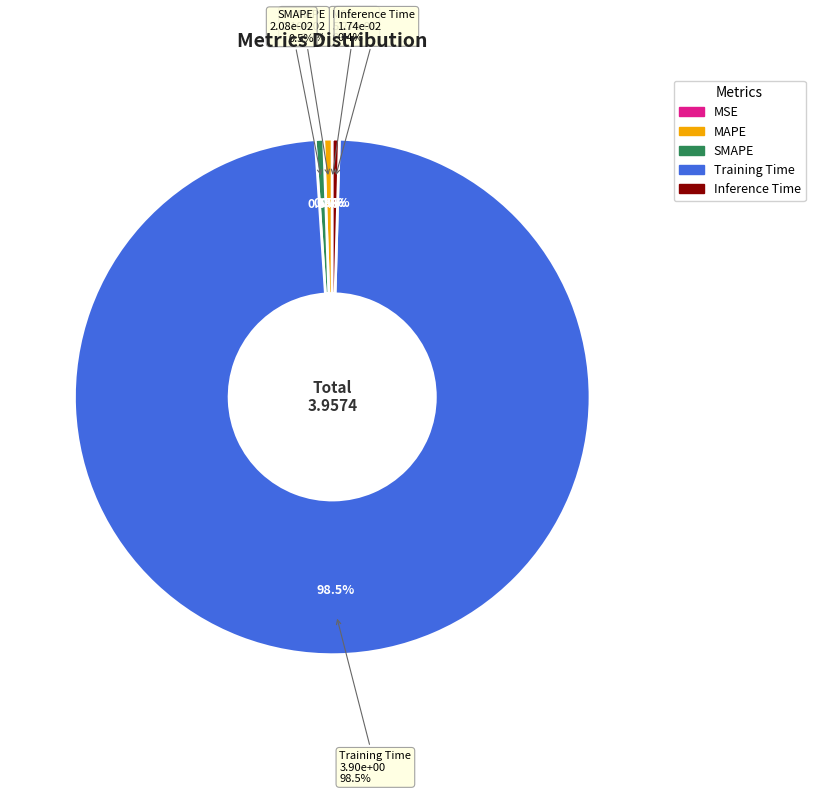

Is the sum of Inference Time and MSE greater than half?

No